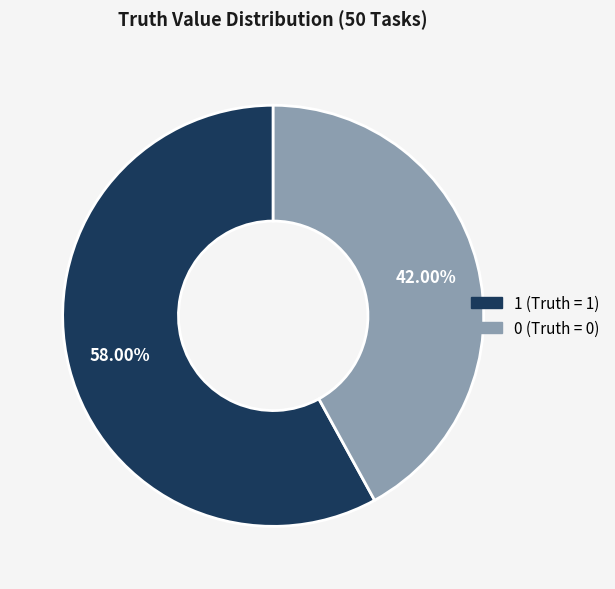

To the nearest percent, what is the difference between the largest and smallest slice percentages?

16%